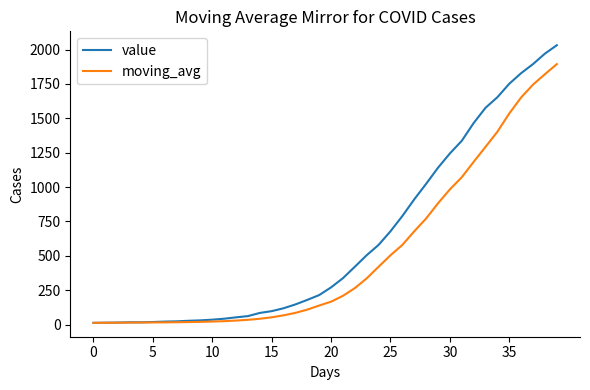

What are all the series names shown in the legend?

value, moving_avg